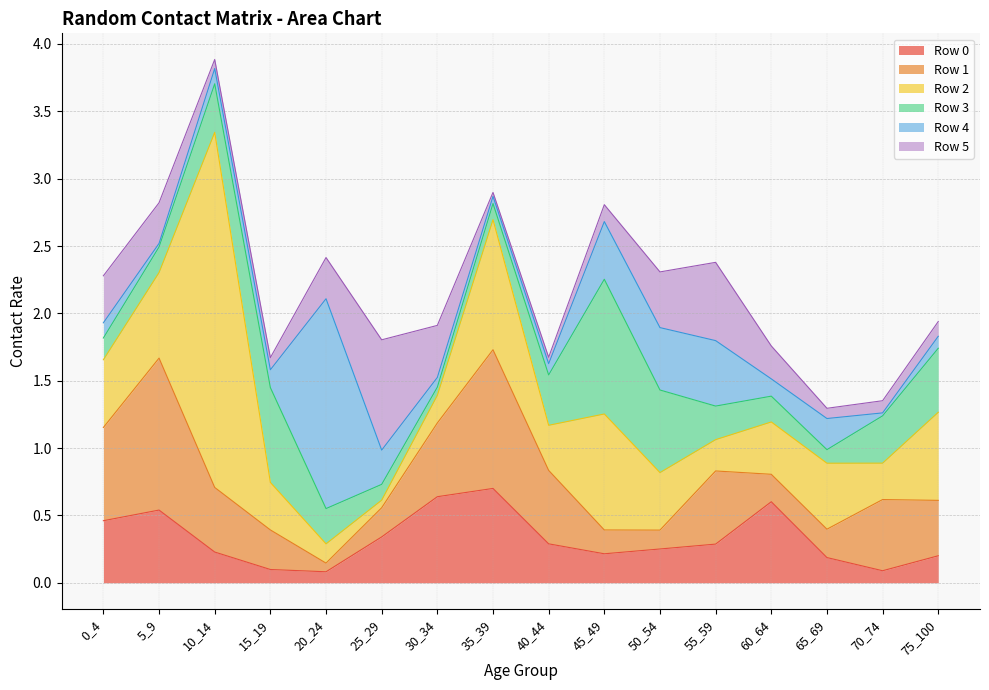

What is the greatest value displayed?

2.6